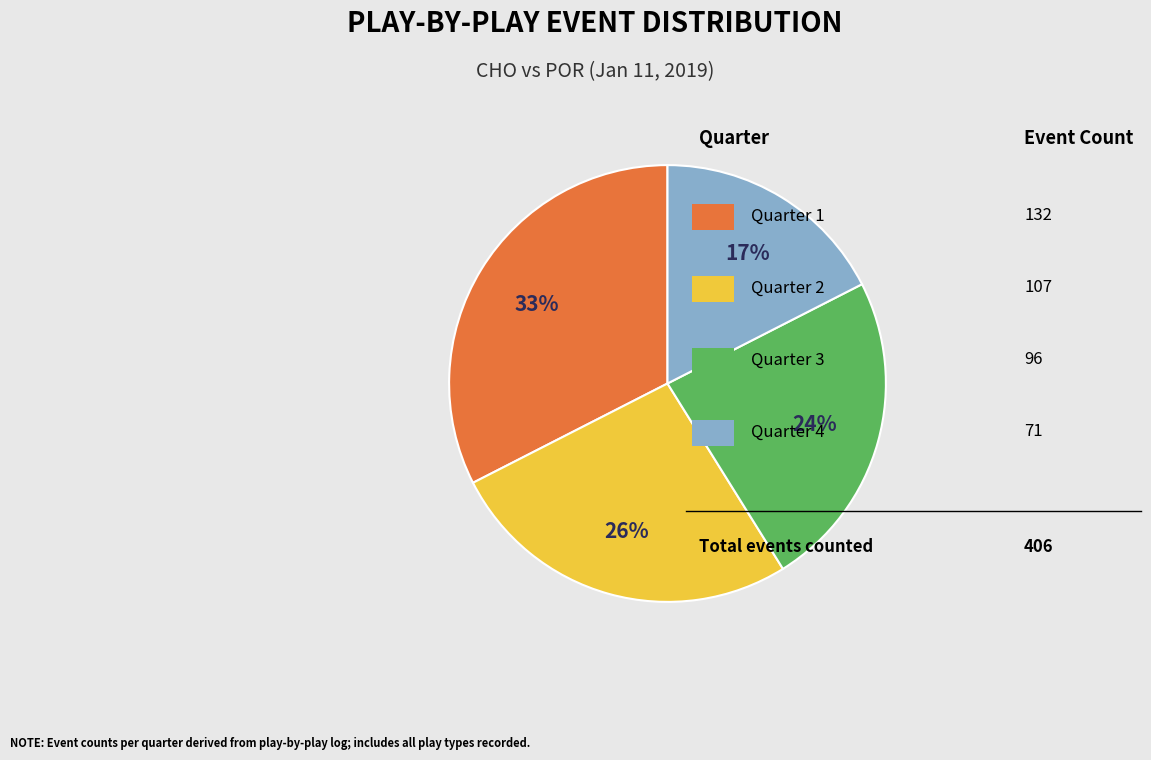

Is there any slice that represents more than half of the pie?

No